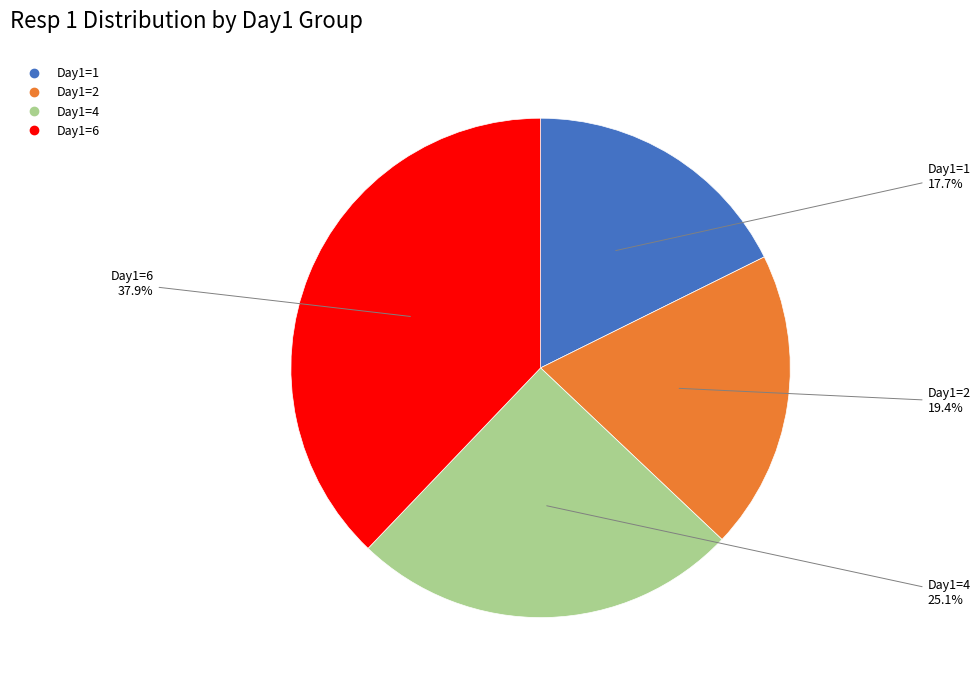

Is there any slice that represents more than half of the pie?

No